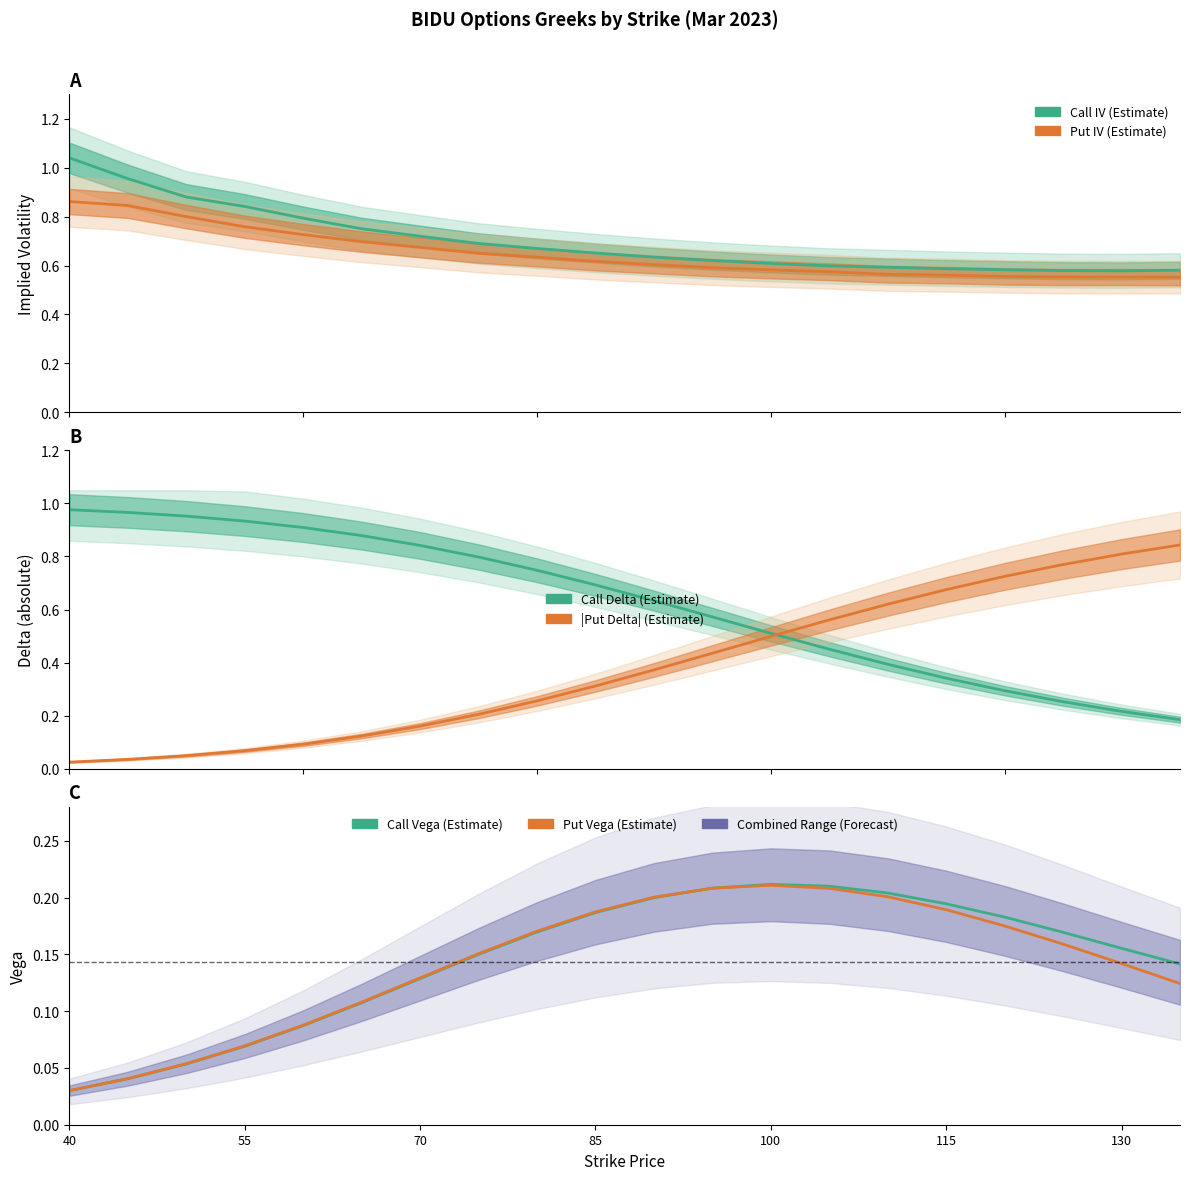

Reading left to right, extract all data points from this chart.

Call IV: 1.0	1.0	0.9	0.8	0.8	0.8	0.7	0.7	0.7	0.7	0.6	0.6	0.6	0.6	0.6	0.6	0.6	0.6	0.6	0.6
Put IV: 0.9	0.8	0.8	0.8	0.7	0.7	0.7	0.7	0.6	0.6	0.6	0.6	0.6	0.6	0.6	0.6	0.6	0.6	0.6	0.6
Call Delta: 1.0	1.0	1.0	0.9	0.9	0.9	0.8	0.8	0.7	0.7	0.6	0.6	0.5	0.5	0.4	0.3	0.3	0.3	0.2	0.2
|Put Delta|: 0.0	0.0	0.0	0.1	0.1	0.1	0.2	0.2	0.3	0.3	0.4	0.4	0.5	0.6	0.6	0.7	0.7	0.8	0.8	0.8
Call Vega: 0.0	0.0	0.1	0.1	0.1	0.1	0.1	0.1	0.2	0.2	0.2	0.2	0.2	0.2	0.2	0.2	0.2	0.2	0.2	0.1
Put Vega: 0.0	0.0	0.1	0.1	0.1	0.1	0.1	0.2	0.2	0.2	0.2	0.2	0.2	0.2	0.2	0.2	0.2	0.2	0.1	0.1